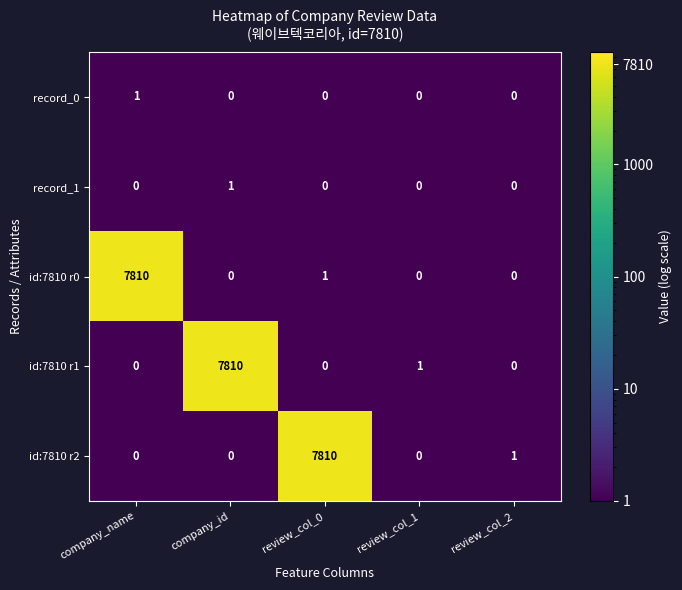

What is the total value across all series at company_id?

7811